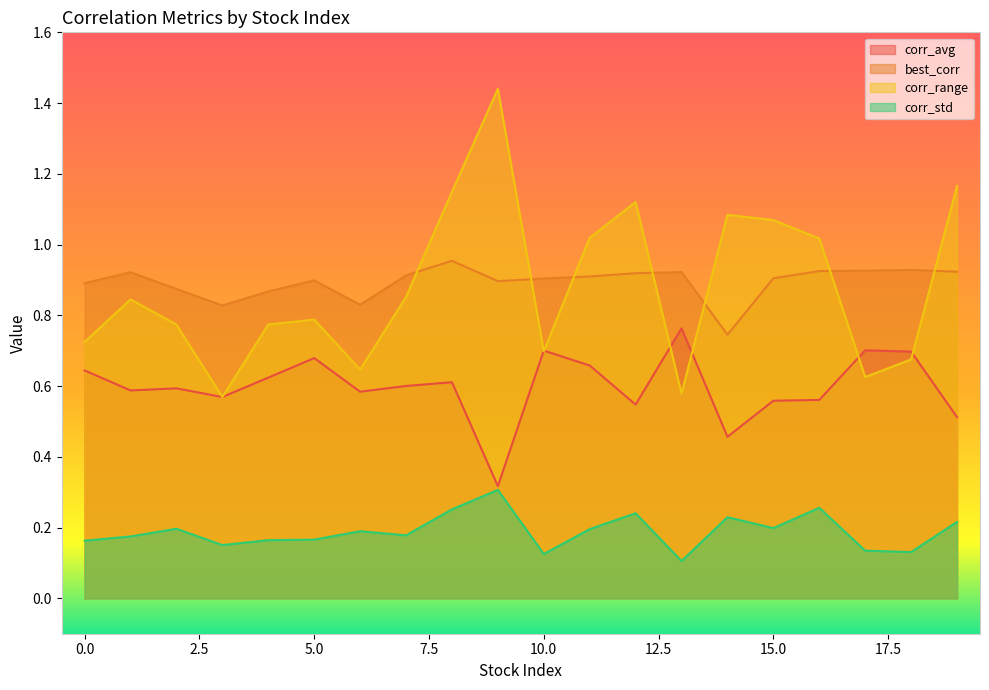

At which label does best_corr reach its minimum?

14